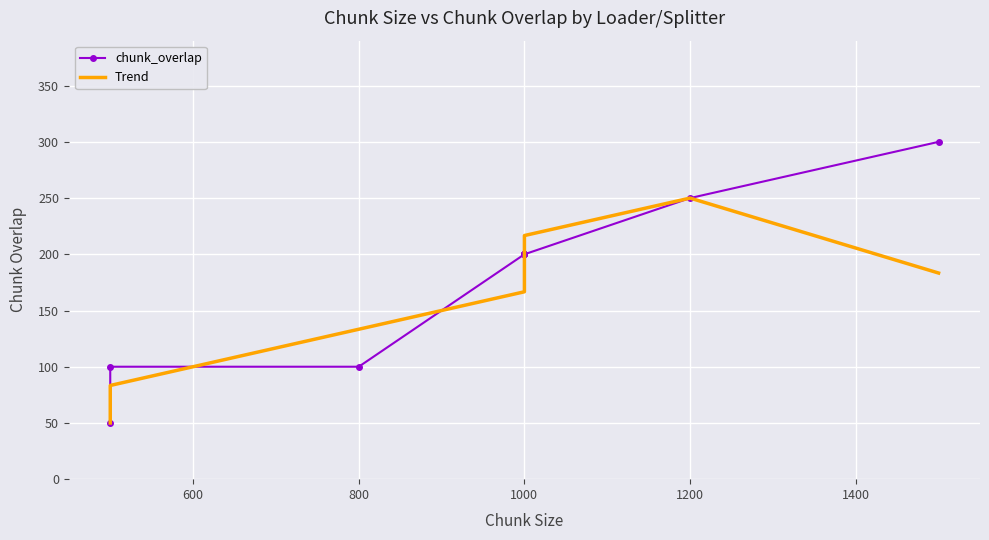

True or false: chunk_overlap and Trend intersect in this chart.

True